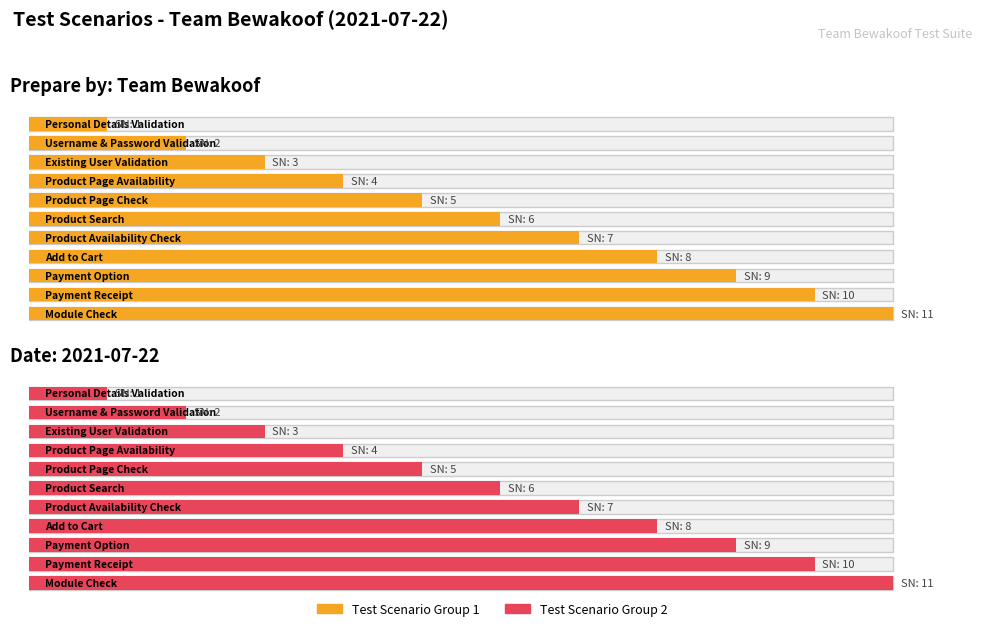

How many values are between 3 and 9?

7